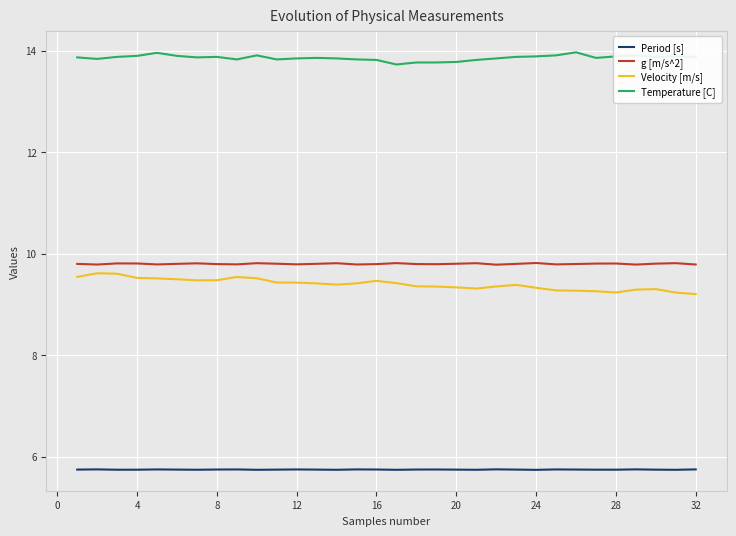

Rank the series by their maximum value, from lowest to highest.

Period [s], Velocity [m/s], g [m/s^2], Temperature [C]